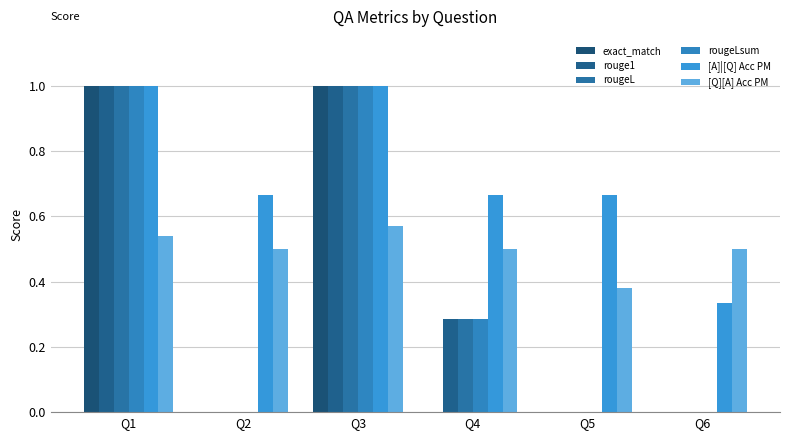

Which series has the largest total across all categories?

[A]|[Q] Acc PM